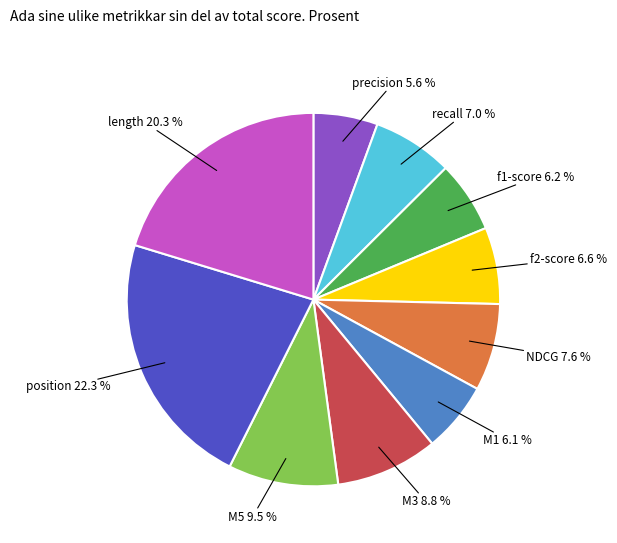

Does any single category account for the majority?

No